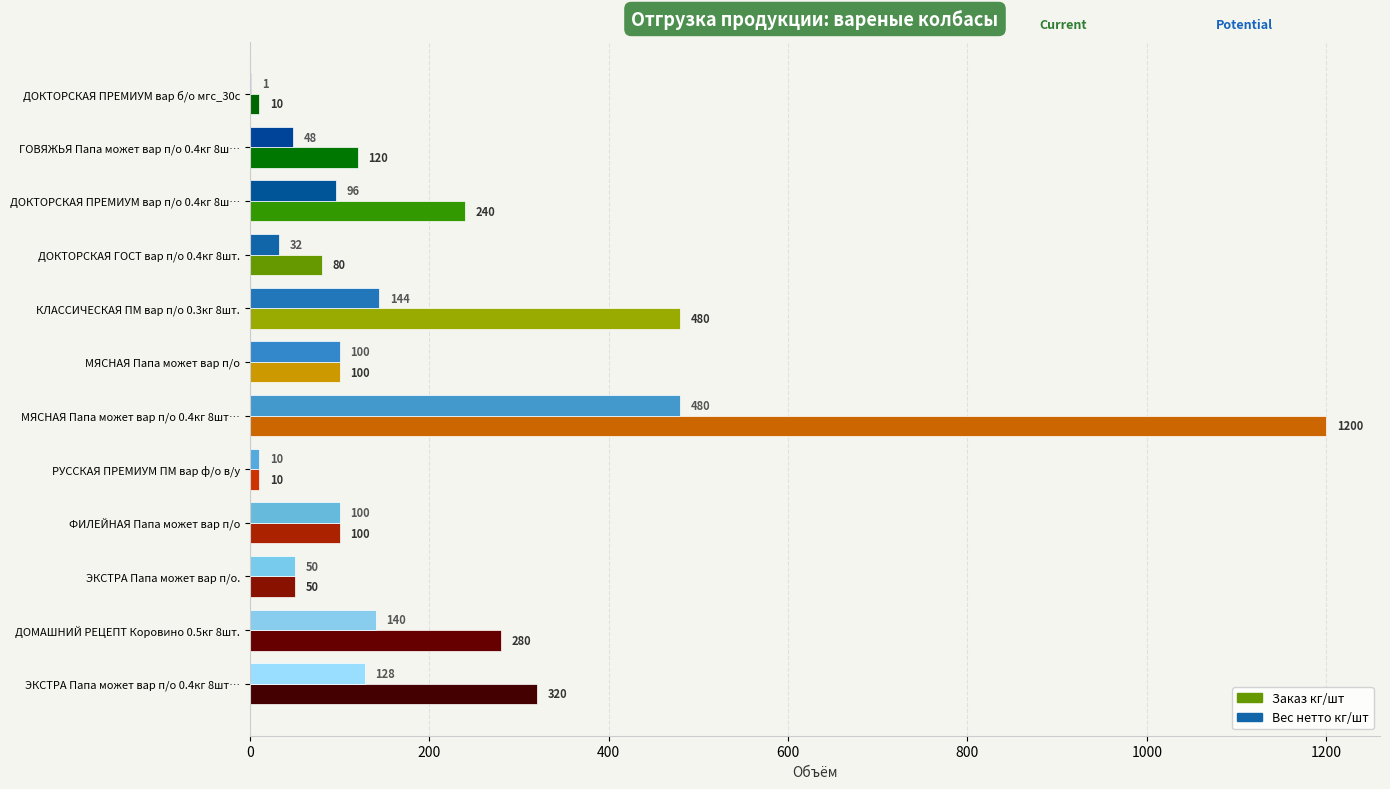

Which series has the widest spread of values?

Заказ кг/шт